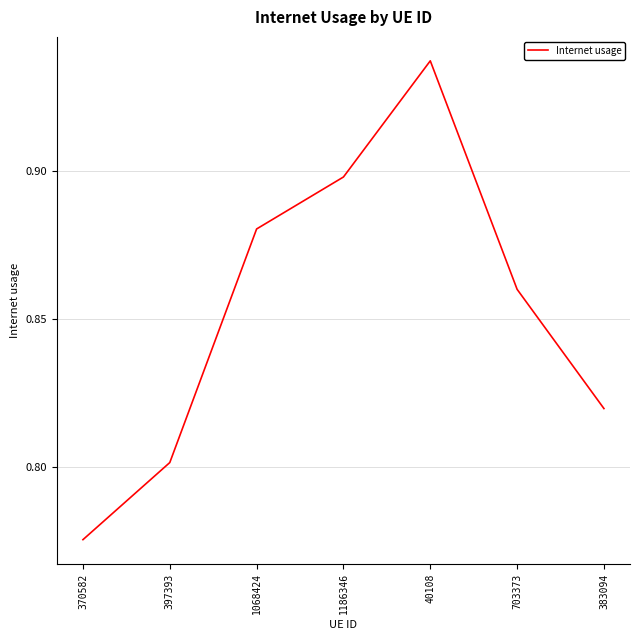

What position from the left is 370582?

1